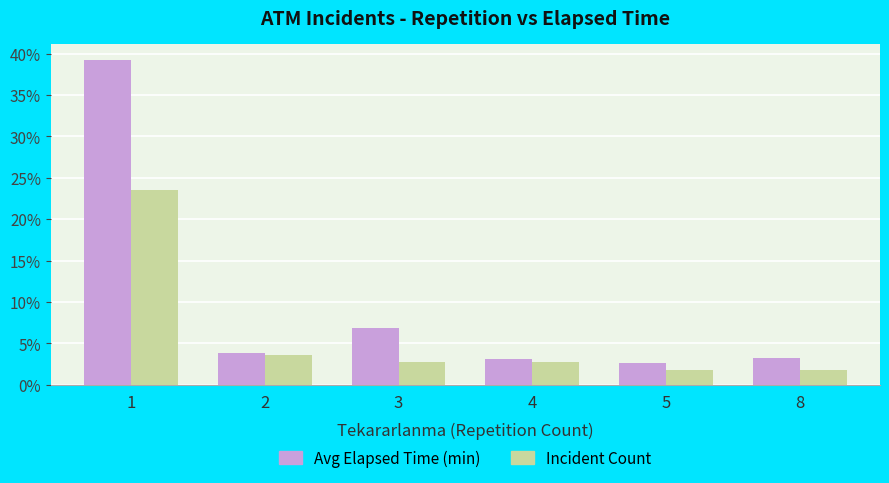

What is the minimum value for Avg Elapsed Time (min)?

2.6